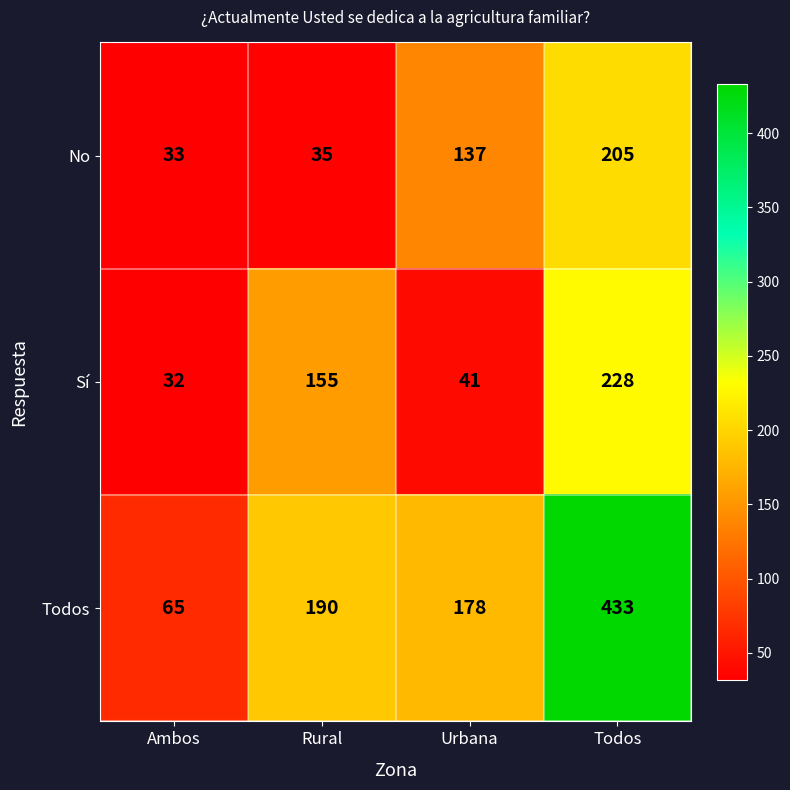

At which category is the sum across all series the highest?

Todos